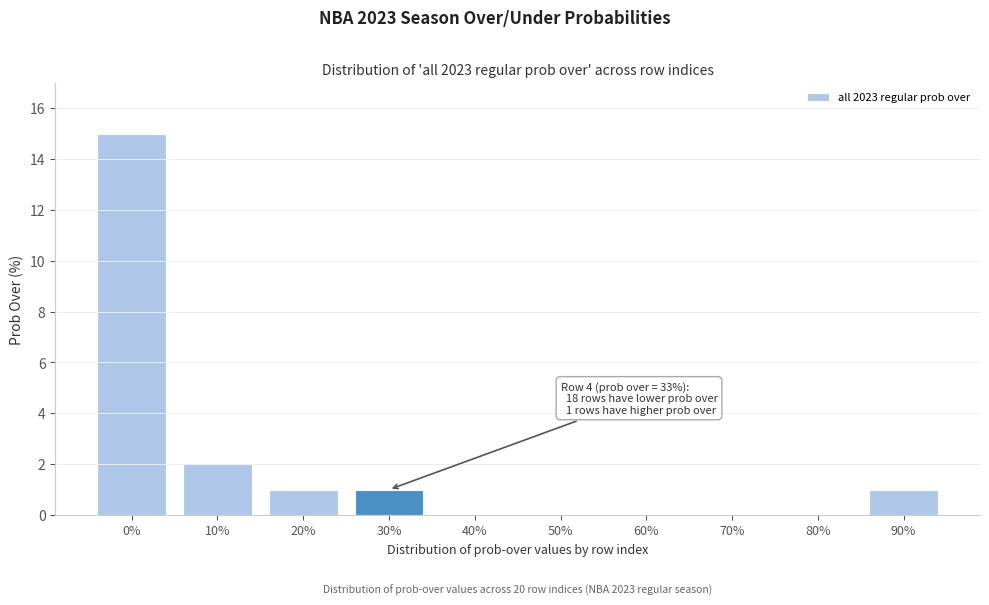

Reading right to left, what are all the values shown in this chart?

90%=1	80%=0	70%=0	60%=0	50%=0	40%=0	30%=1	20%=1	10%=2	0%=15